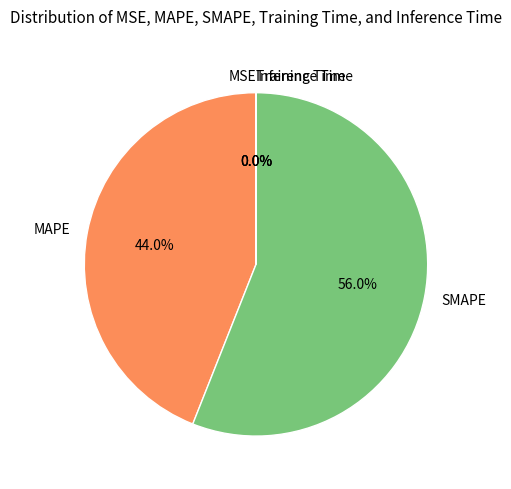

Which slice is the largest?

SMAPE